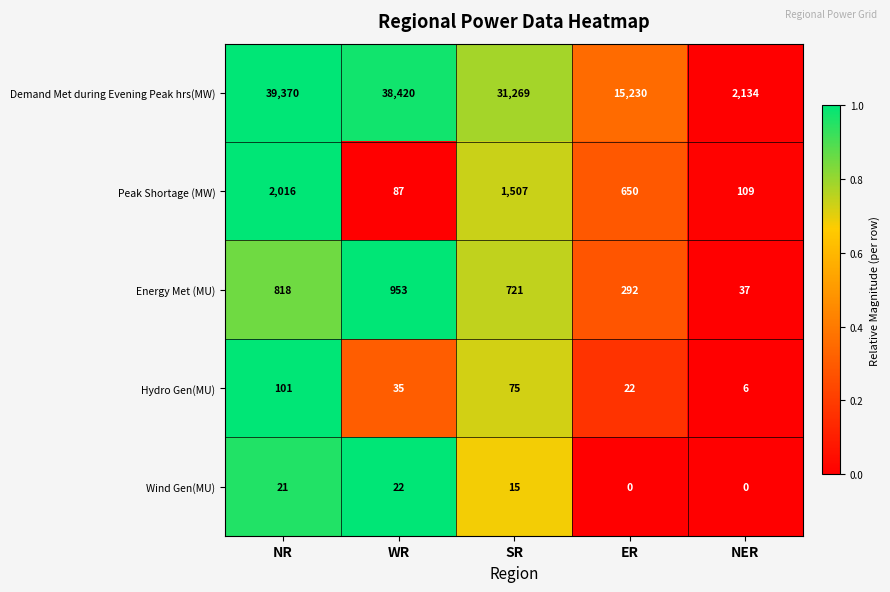

Where is Demand Met during Evening Peak hrs(MW) nearest to the value 20752?

ER